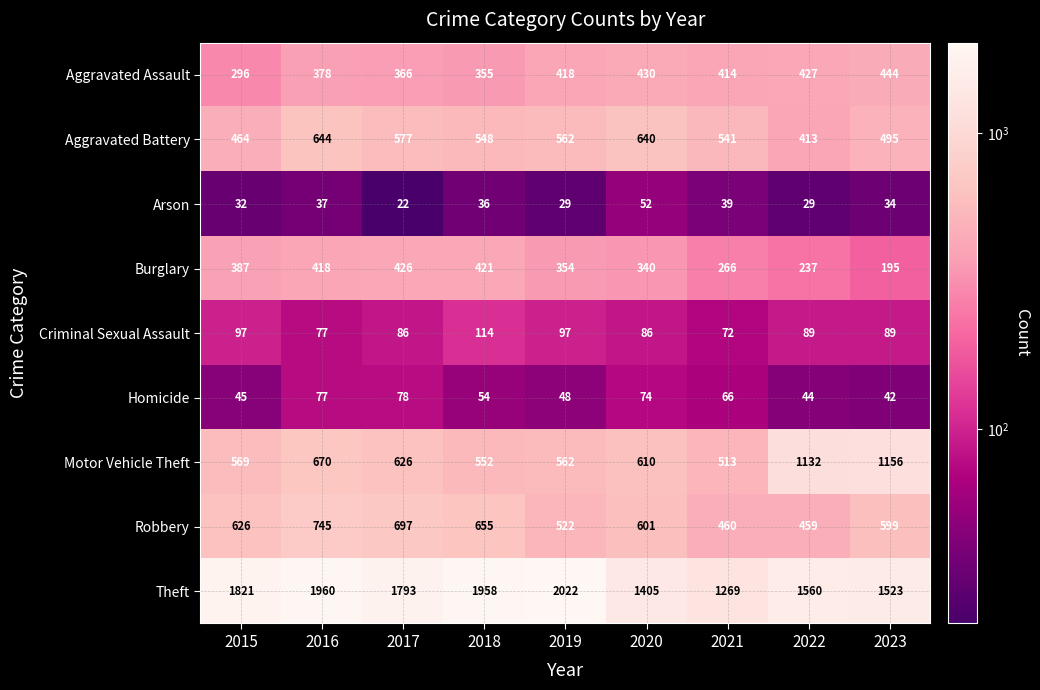

What is the difference between the highest and lowest values at 2021?

1230